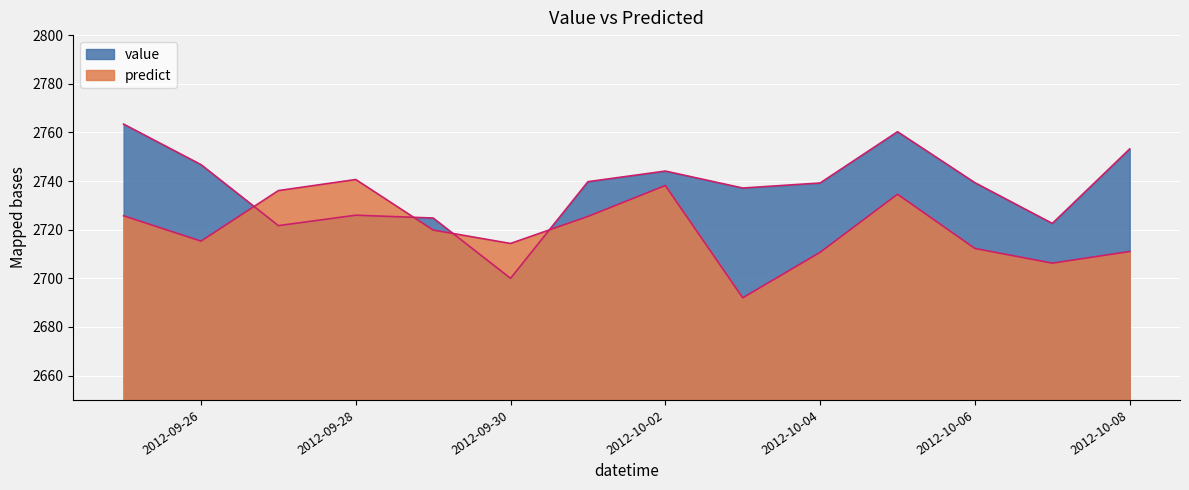

Between 2012-09-29 and 2012-10-04, which series saw the biggest shift?

value